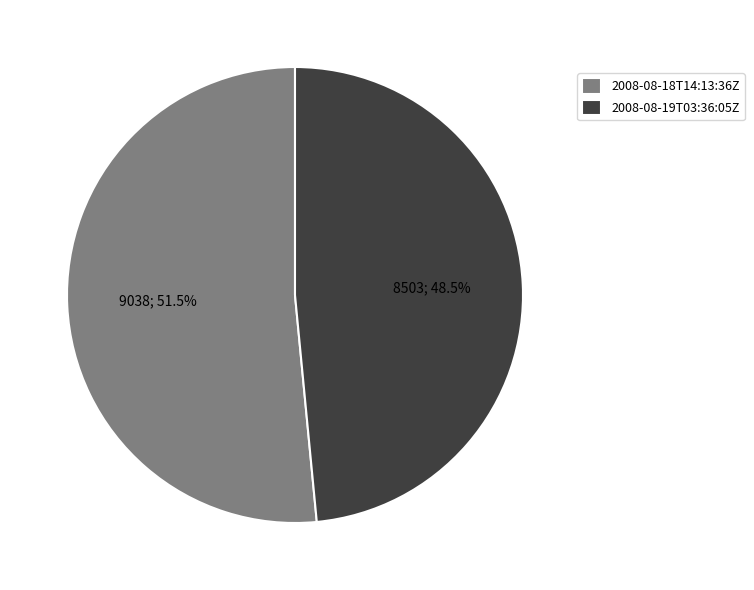

Which category has the smallest portion of the pie?

2008-08-19T03:36:05Z